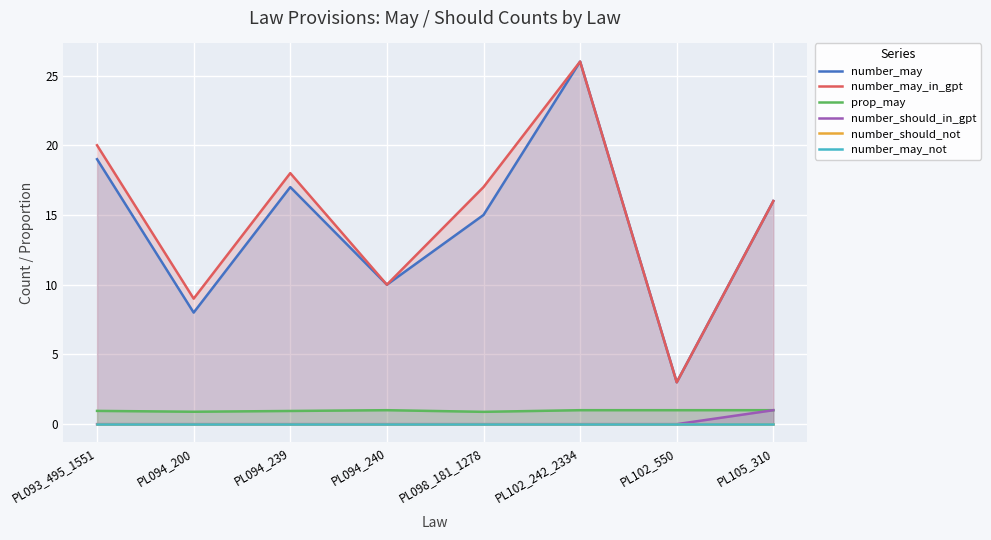

At which category does number_may_in_gpt reach its first local valley?

PL094_200